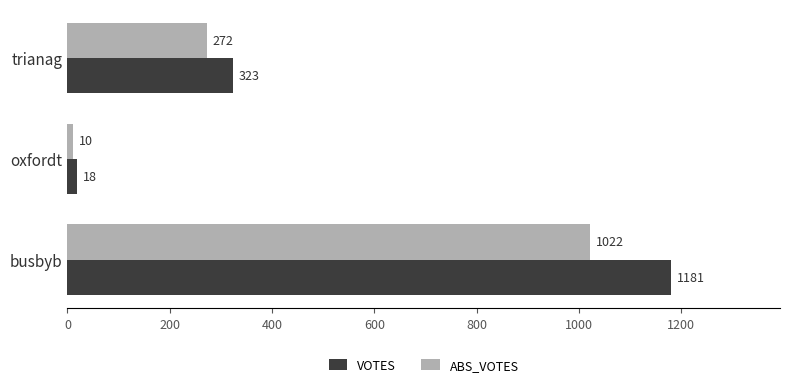

Which series has the largest range (max minus min)?

VOTES